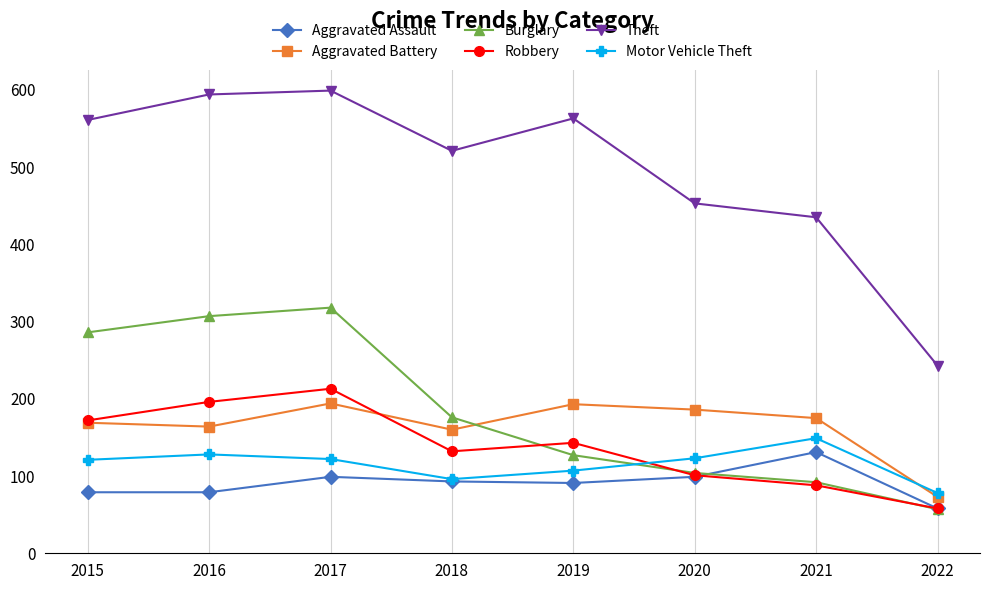

What are all the series names shown in the legend?

Aggravated Assault, Aggravated Battery, Burglary, Robbery, Theft, Motor Vehicle Theft